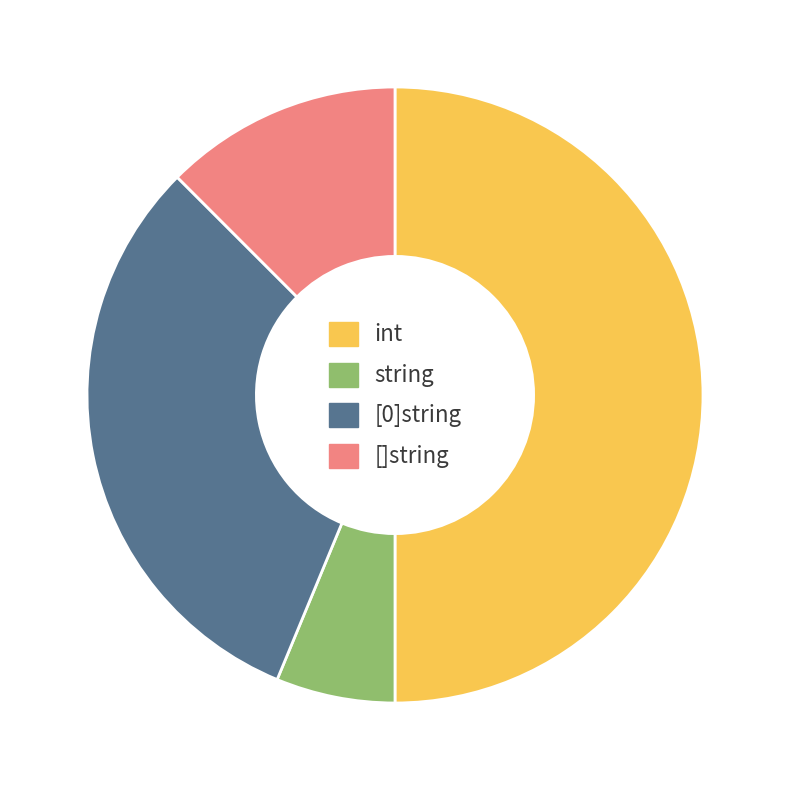

Do int and [0]string together represent more than half of the pie?

Yes